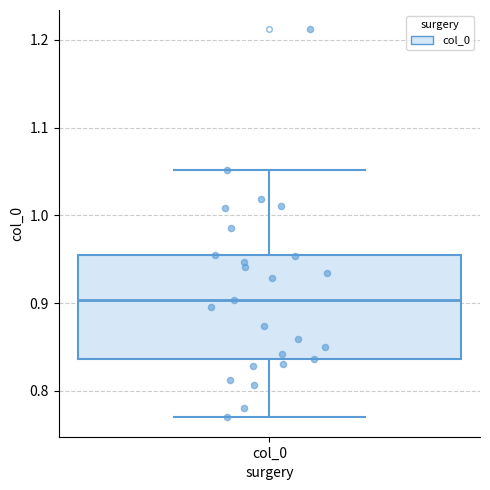

Where is the lower edge of the box for col_0 on the y-axis? The values are not printed on the chart, so give them approximately, as read against the axis.

0.84